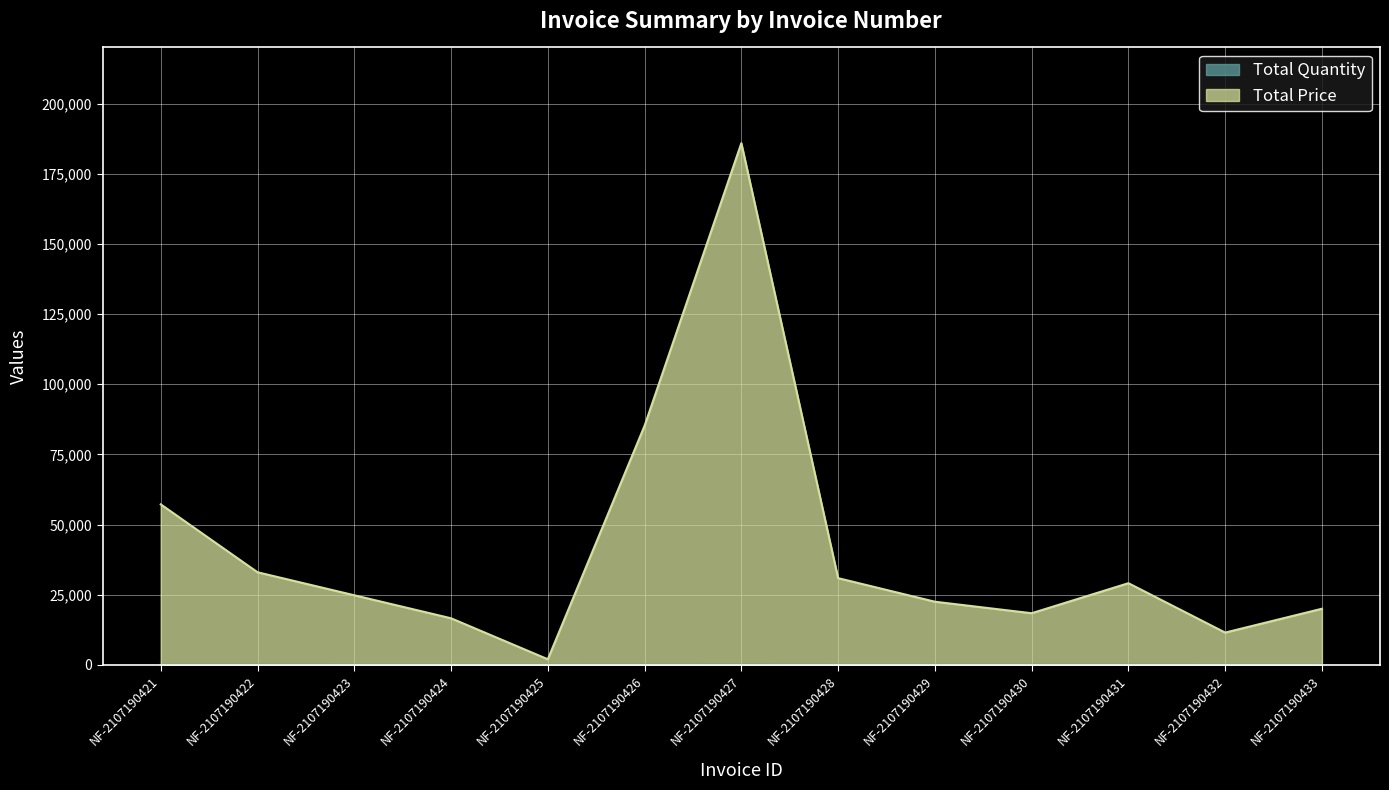

True or false: Total Quantity and Total Price intersect in this chart.

False